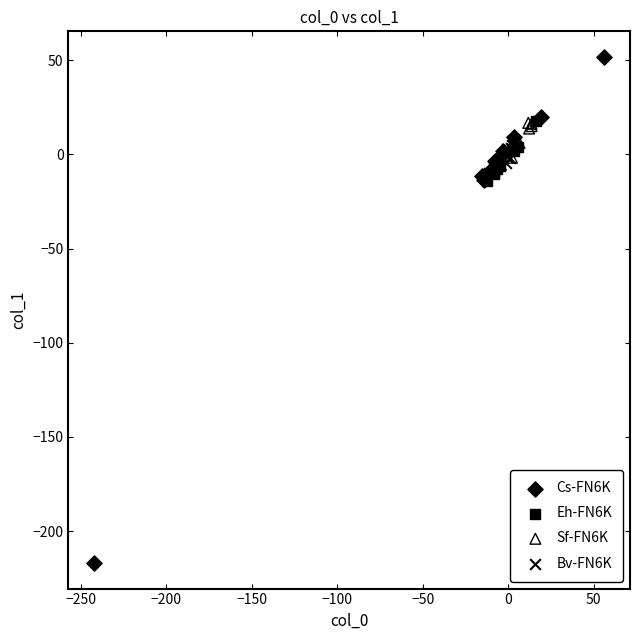

Which series reaches the minimum Y coordinate?

Cs-FN6K